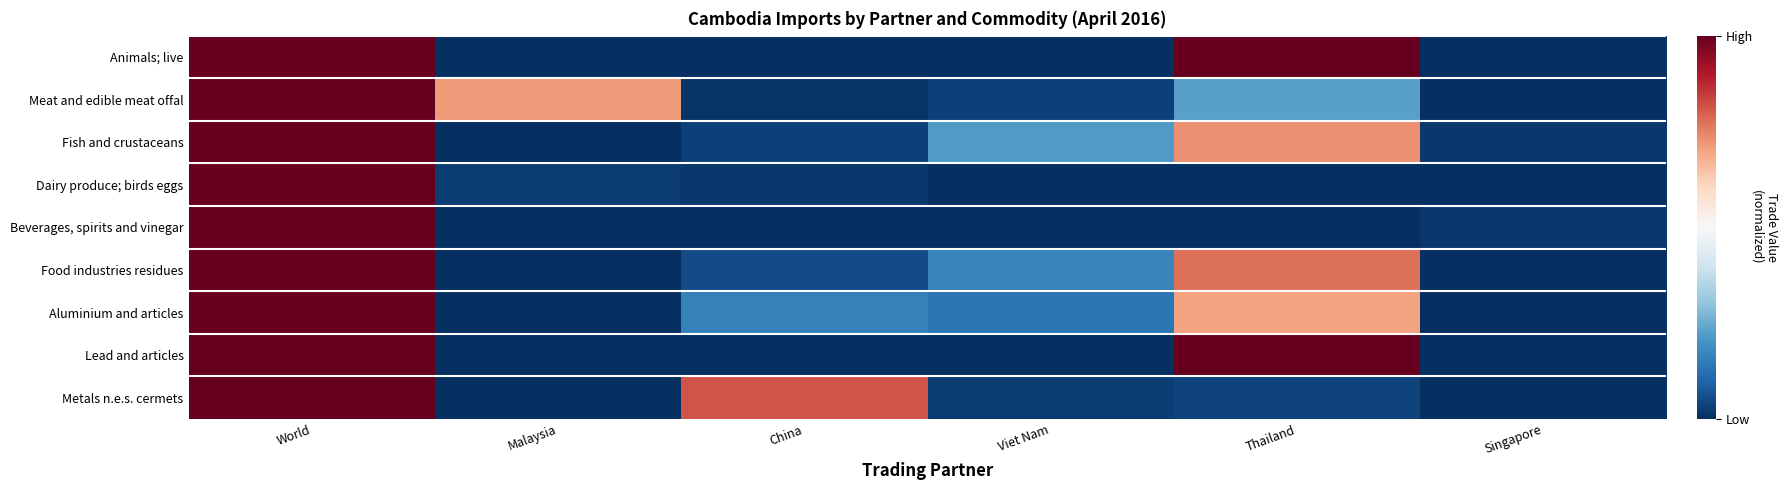

How many data points does each series have?

6